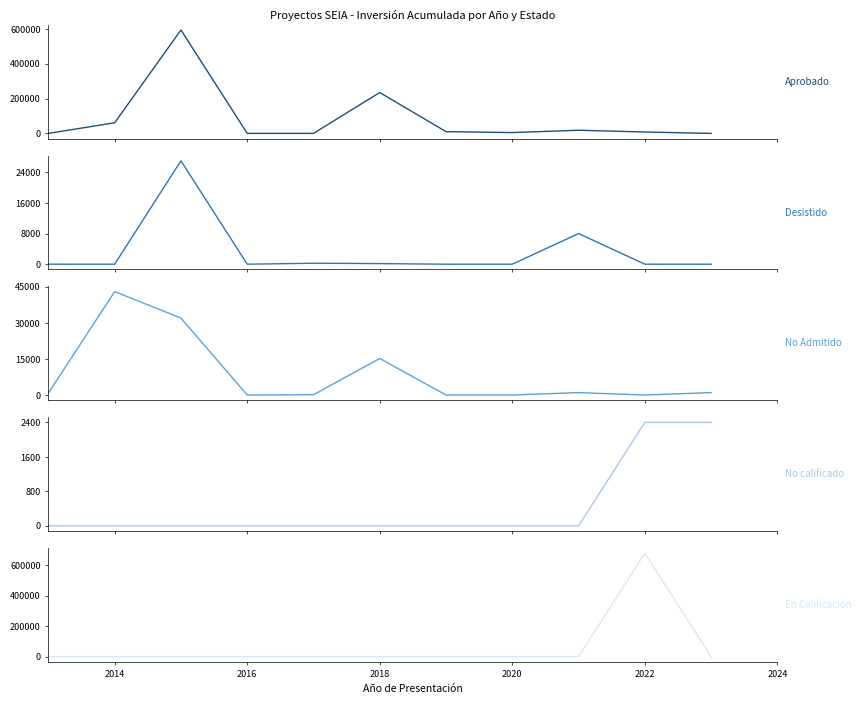

How many positive values does the Aprobado series have?

7